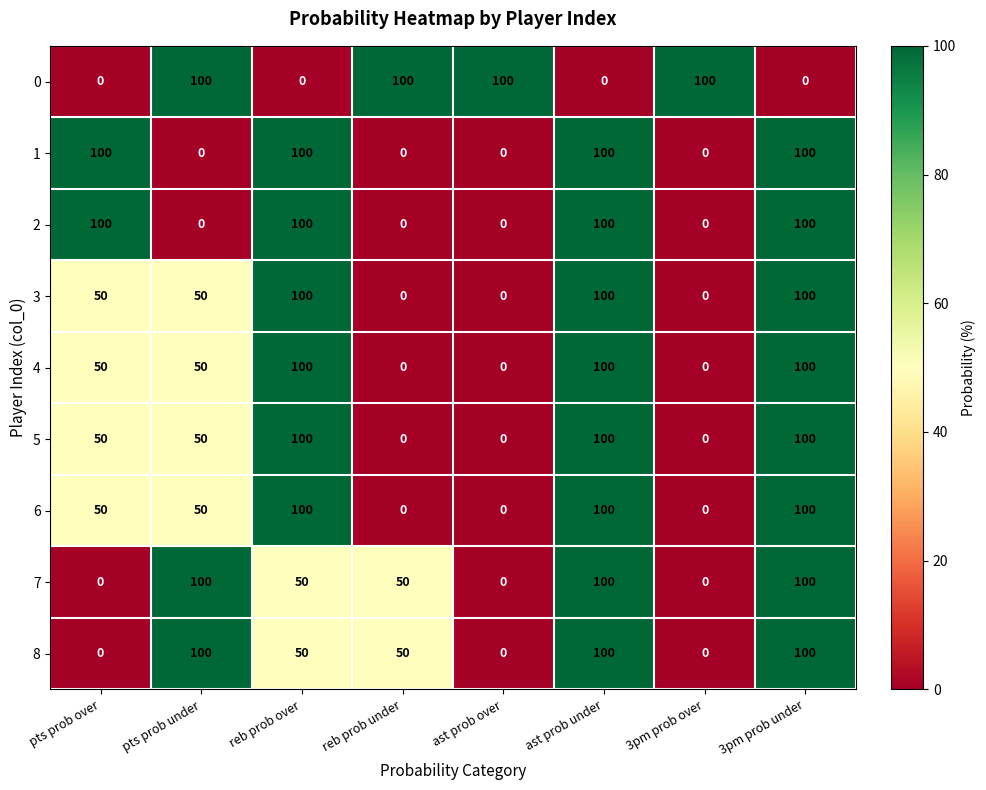

What is the difference between the maximum and second lowest values in the 1 series?

100